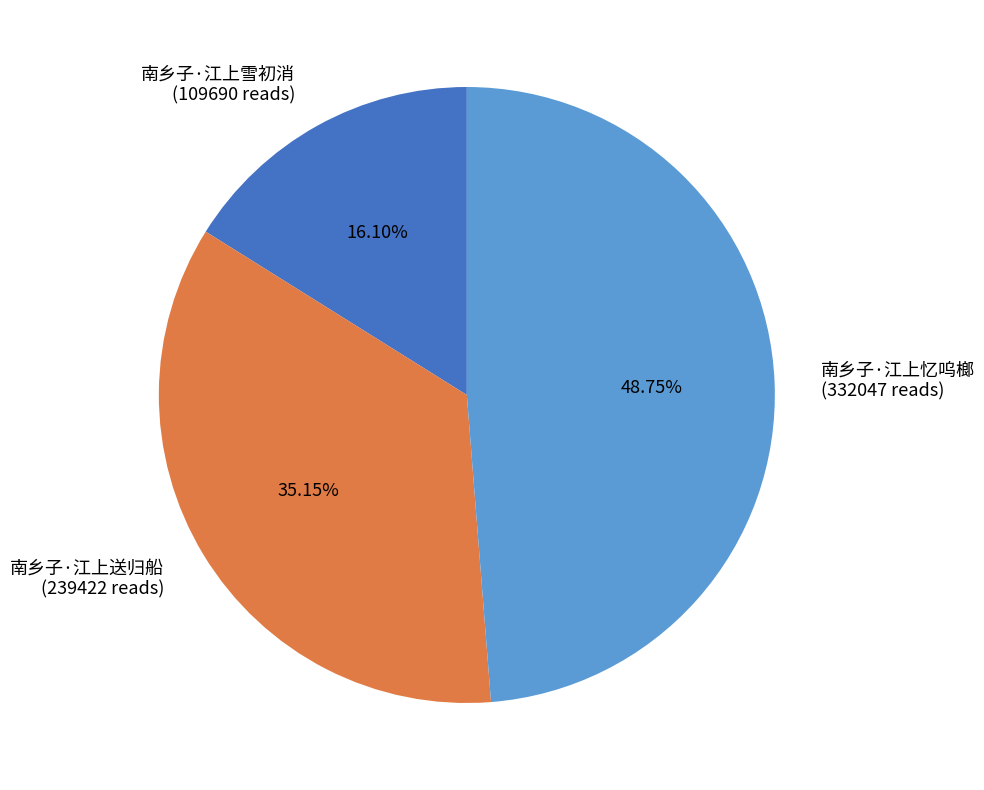

Count the number of slices in the pie.

3